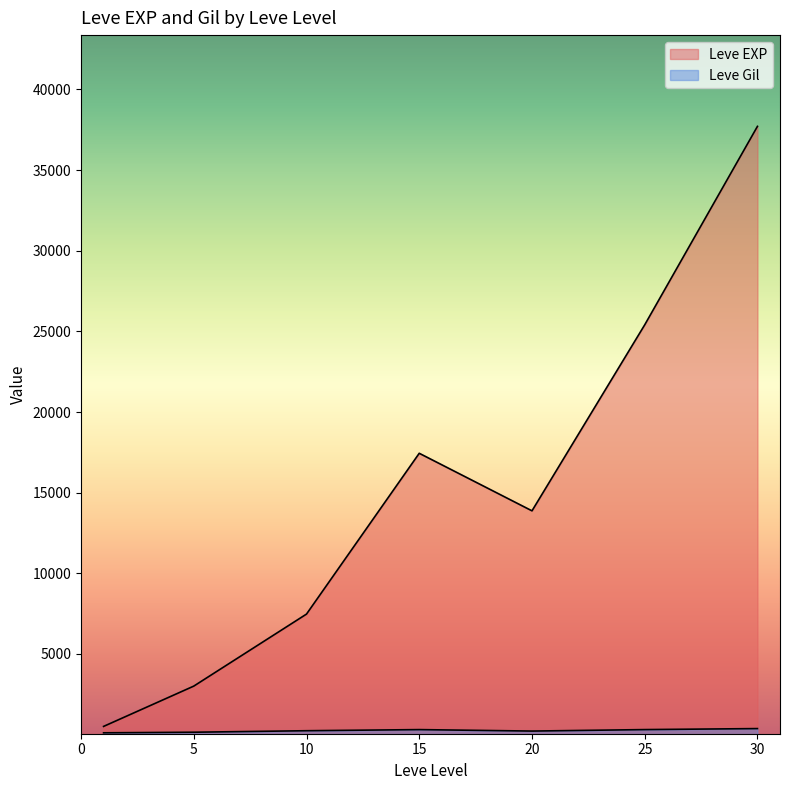

How many categories are shown in the chart?

7